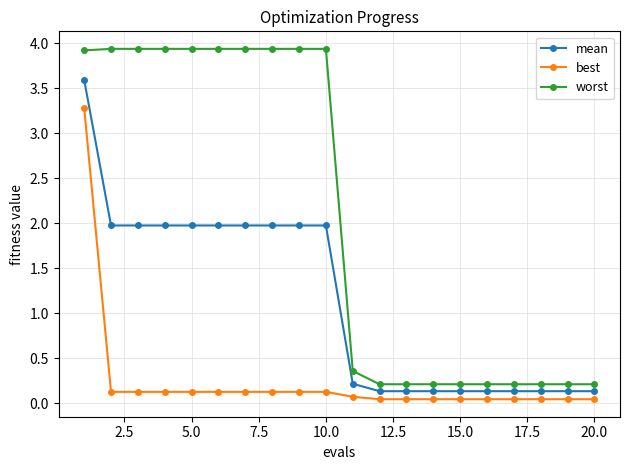

Does the chart display data point markers on the line(s)?

Yes